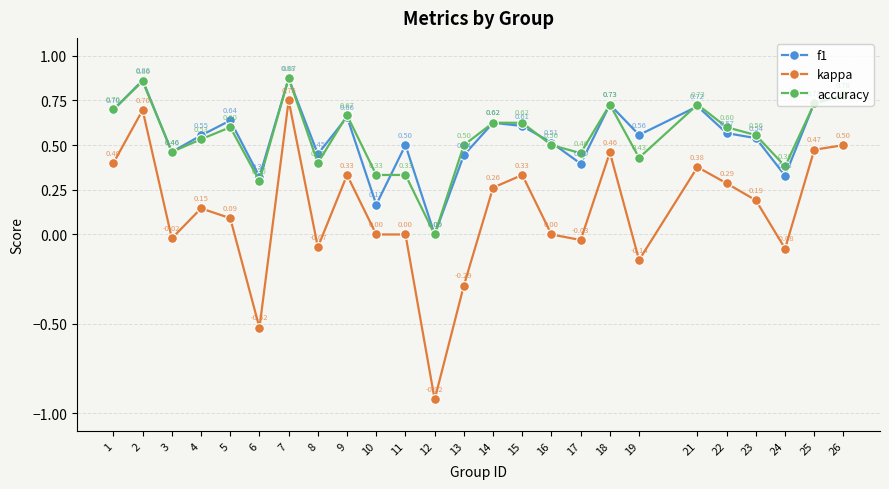

Is the value of accuracy at 7 greater than the value of kappa at 12?

Yes